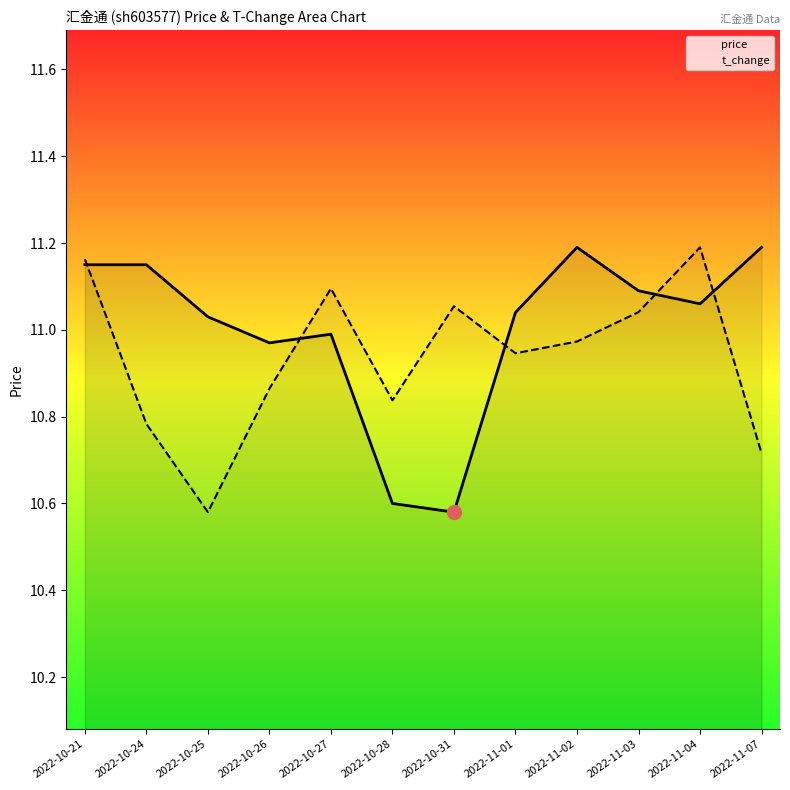

What is the greatest value displayed?

11.2